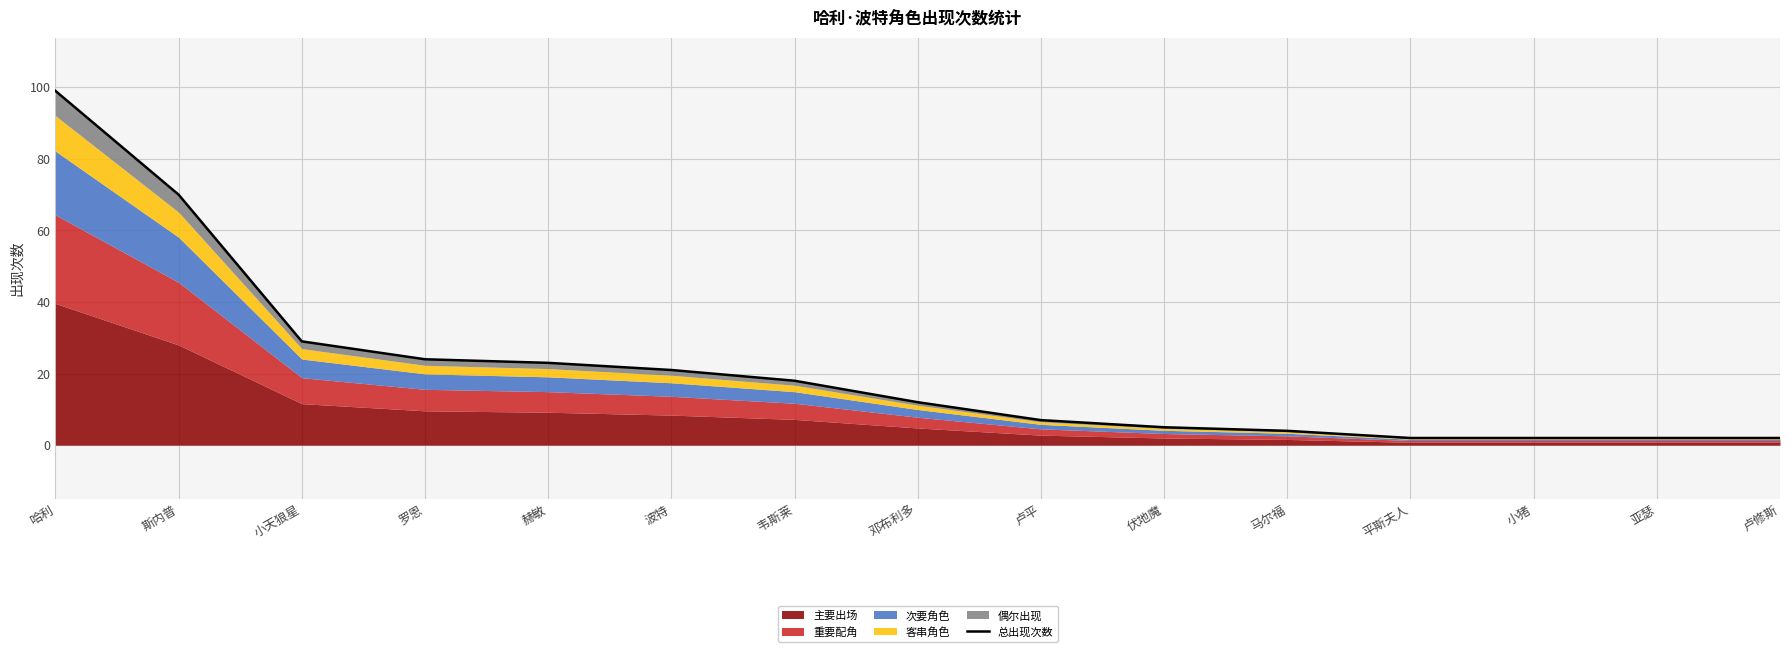

How many lines are shown in the chart?

1